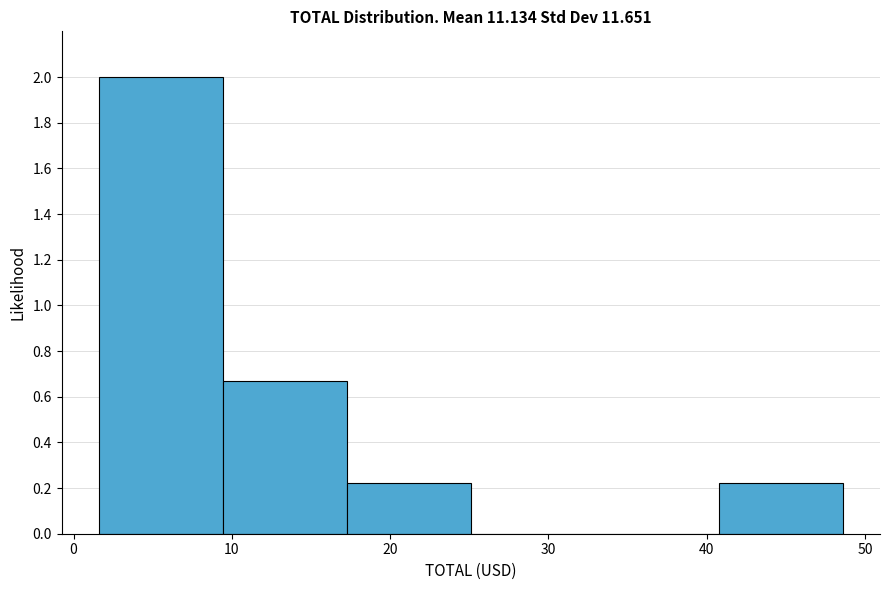

Reading left to right, list every bar in this chart as the range it spans on the x-axis followed by its height. Neither the bar edges nor the heights are printed on the chart, so give them approximately, as read against the axes.

2 to 9: 2.00
9 to 17: 0.66
17 to 25: 0.22
25 to 33: 0
33 to 41: 0
41 to 49: 0.22